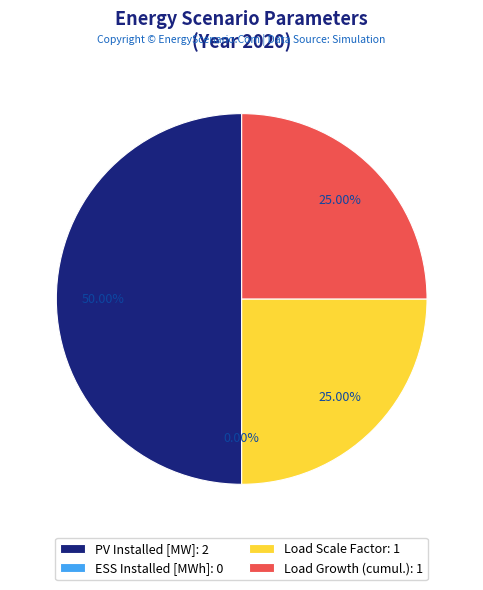

Is it true that PV Installed [MW] is 50% of the pie?

True